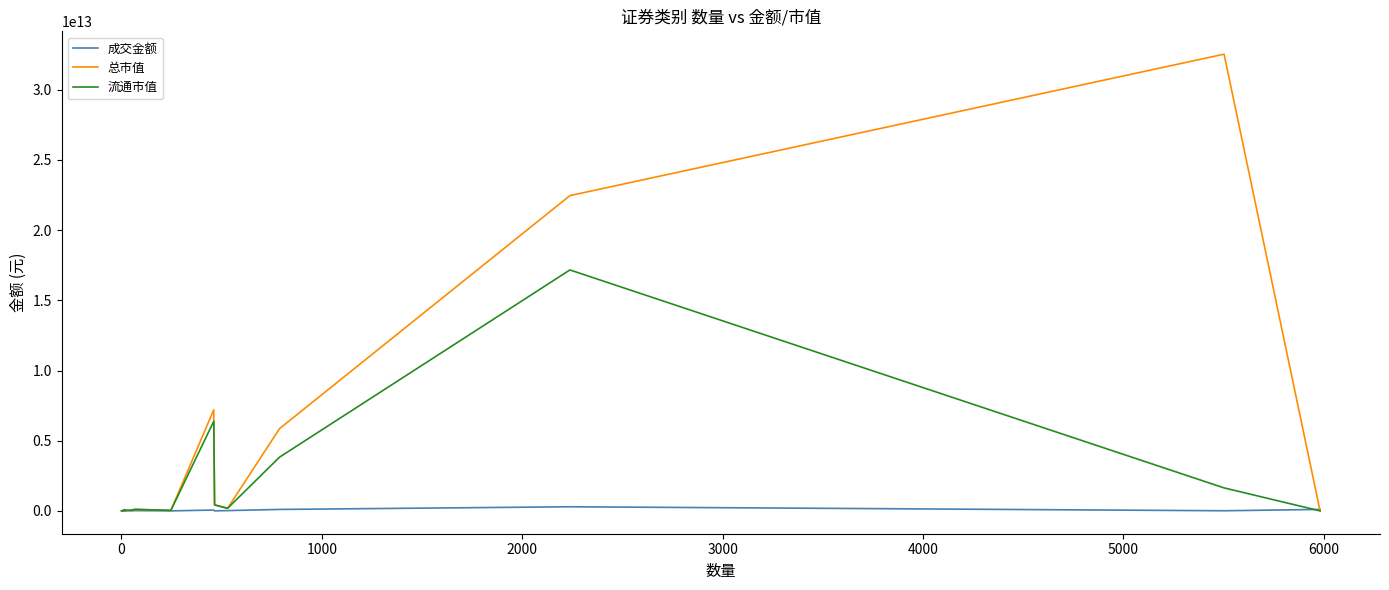

Rank the series by their average value, from highest to lowest.

总市值, 流通市值, 成交金额